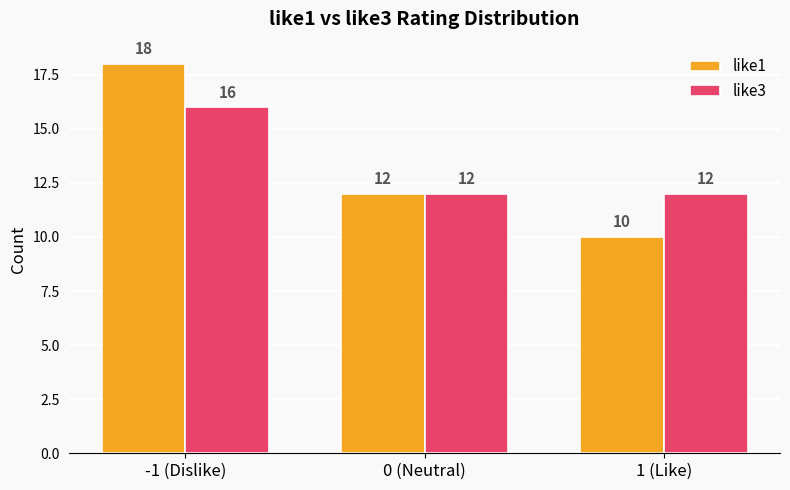

At 1 (Like), list the series in order from largest to smallest.

like3, like1